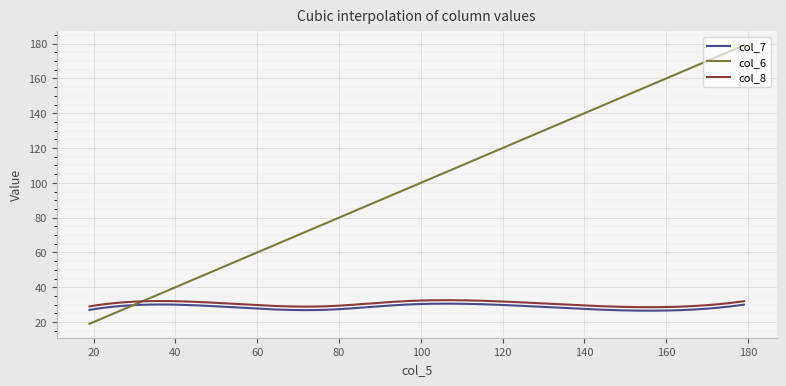

Rank the series by their maximum value, from highest to lowest.

col_6, col_8, col_7